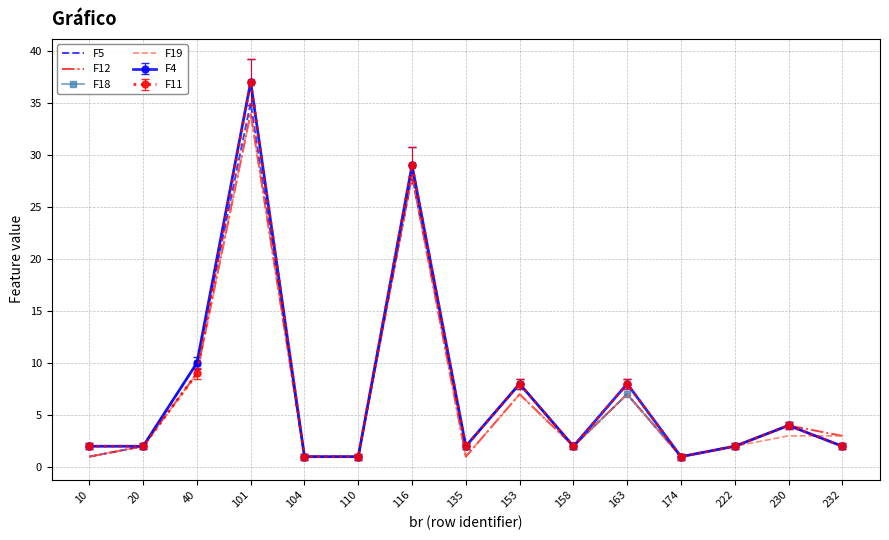

What is the total value across all series at 104?

6